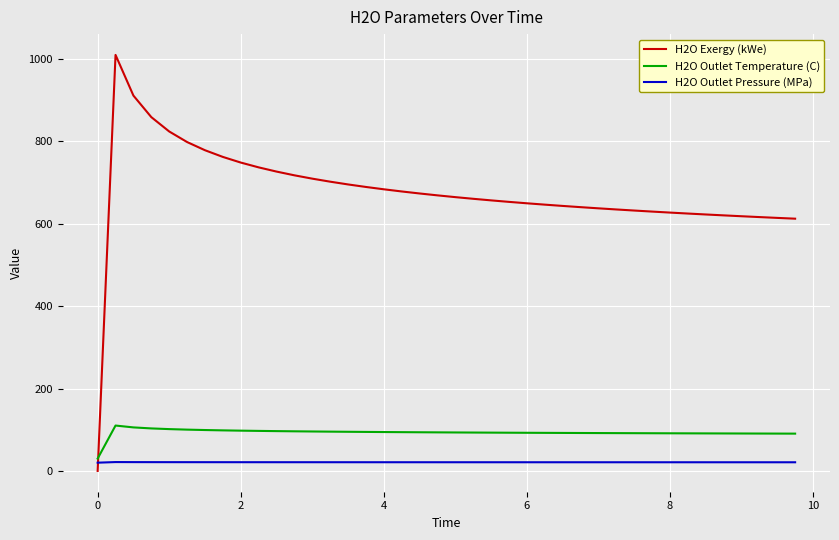

Which series has the widest spread of values?

H2O Exergy (kWe)